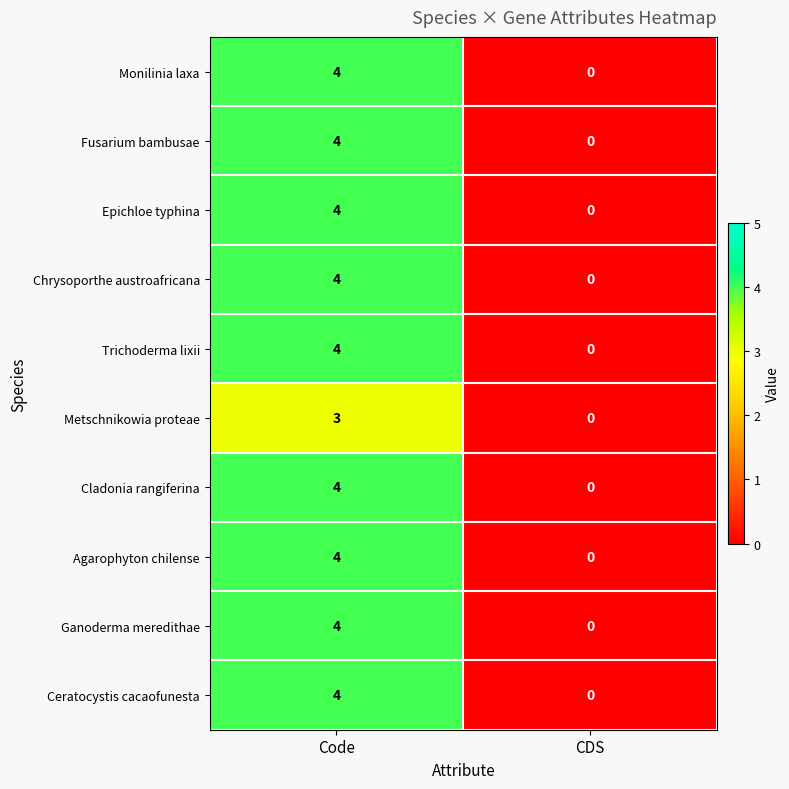

What is the difference between the maximum and minimum values in the Cladonia rangiferina series?

4